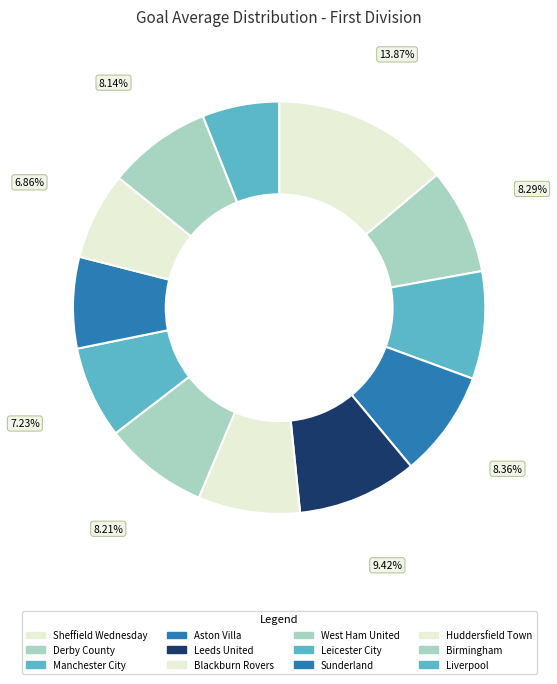

How many segments does this pie chart have?

12